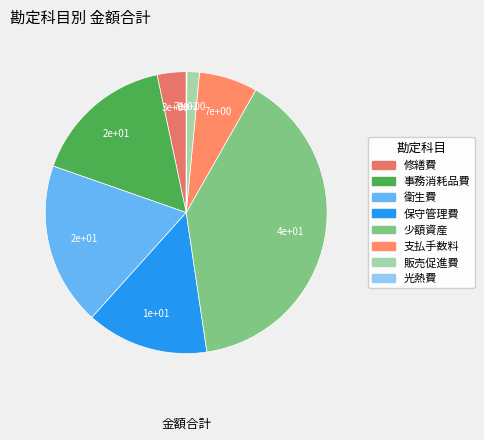

Which category has the smallest portion of the pie?

光熱費